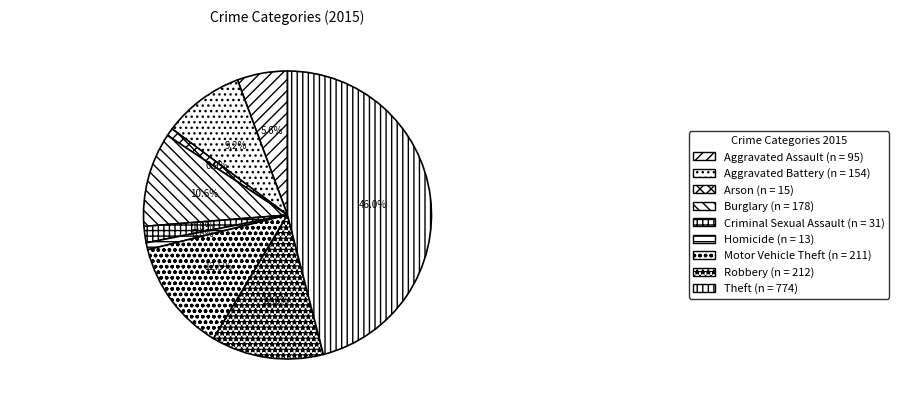

How many segments does this pie chart have?

9